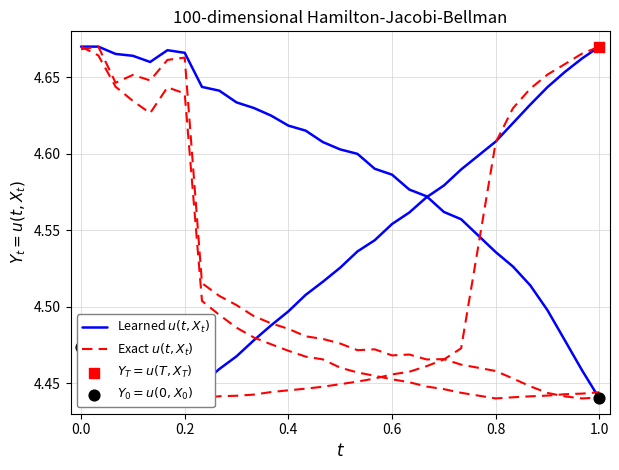

Which series contains the lowest Y value?

Learned $u(t, X_t)$